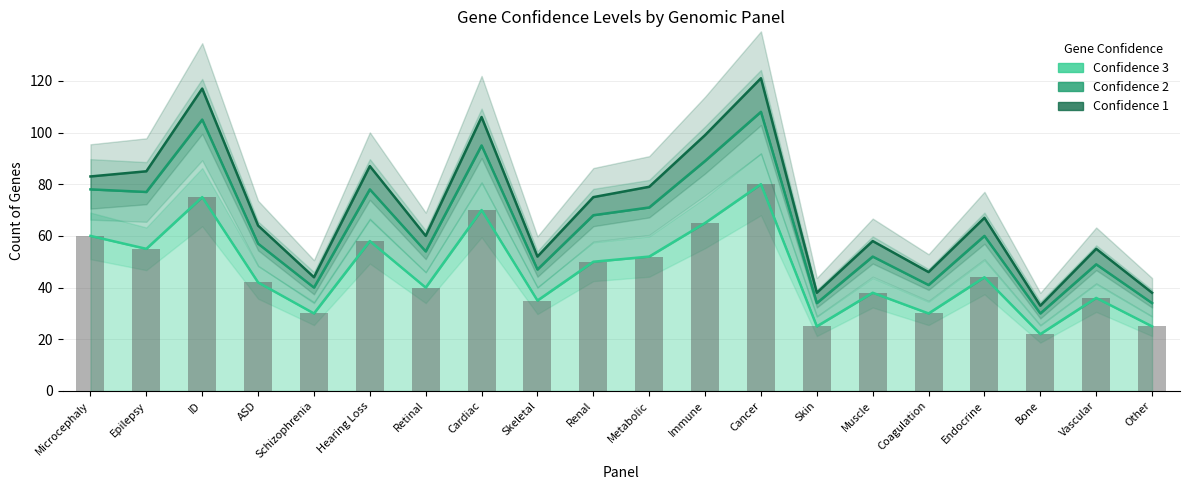

Which series has the largest total across all categories?

Confidence 1